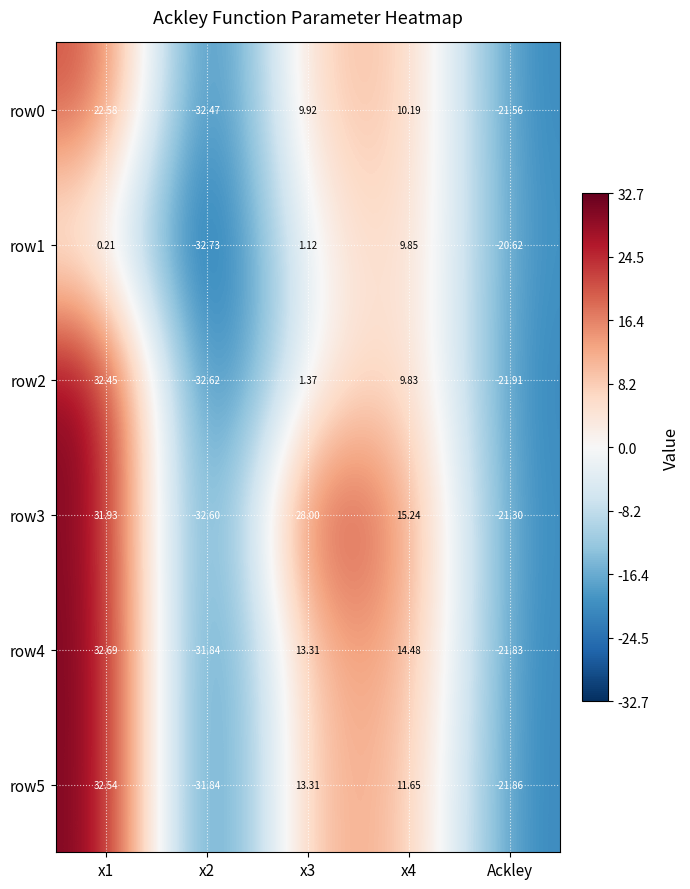

Is the value of row4 at x3 greater than the value of row1 at x1?

Yes